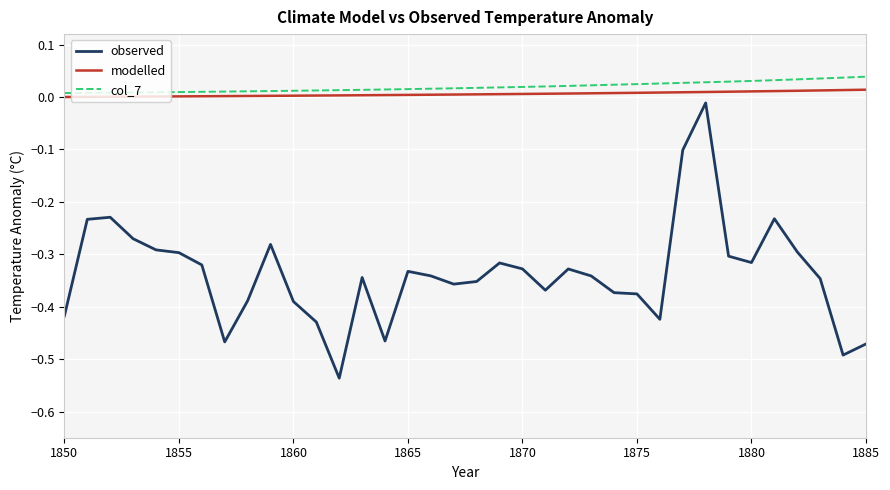

True or false: observed and modelled cross at least once.

False